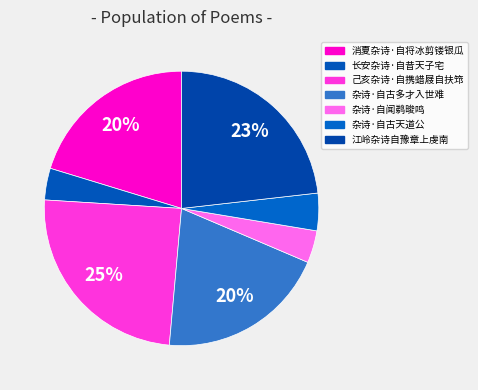

Is there any slice that represents more than half of the pie?

No